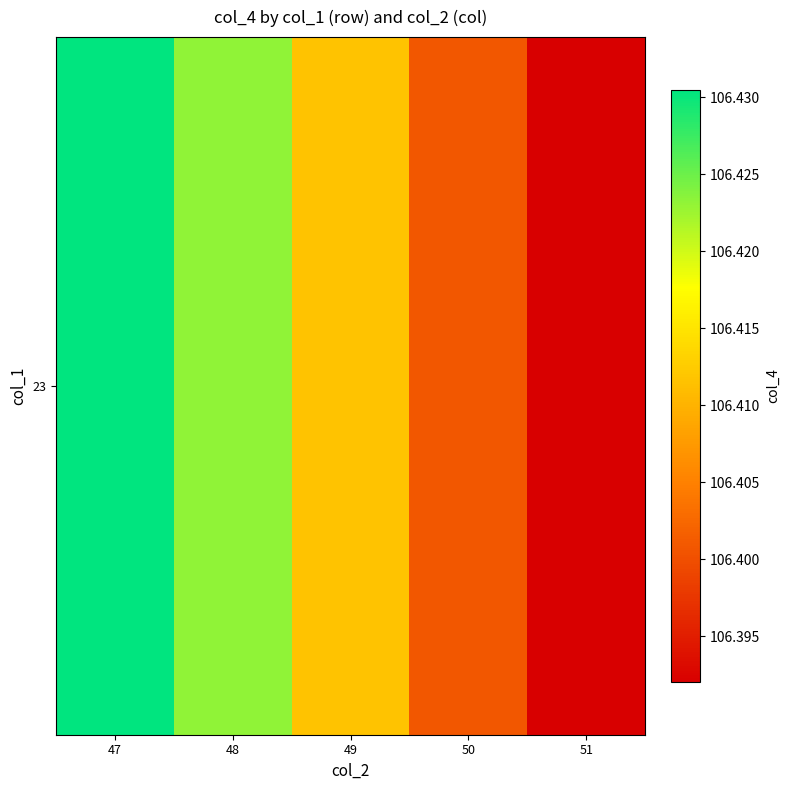

Is it true that the value at 50 is 168.7?

False